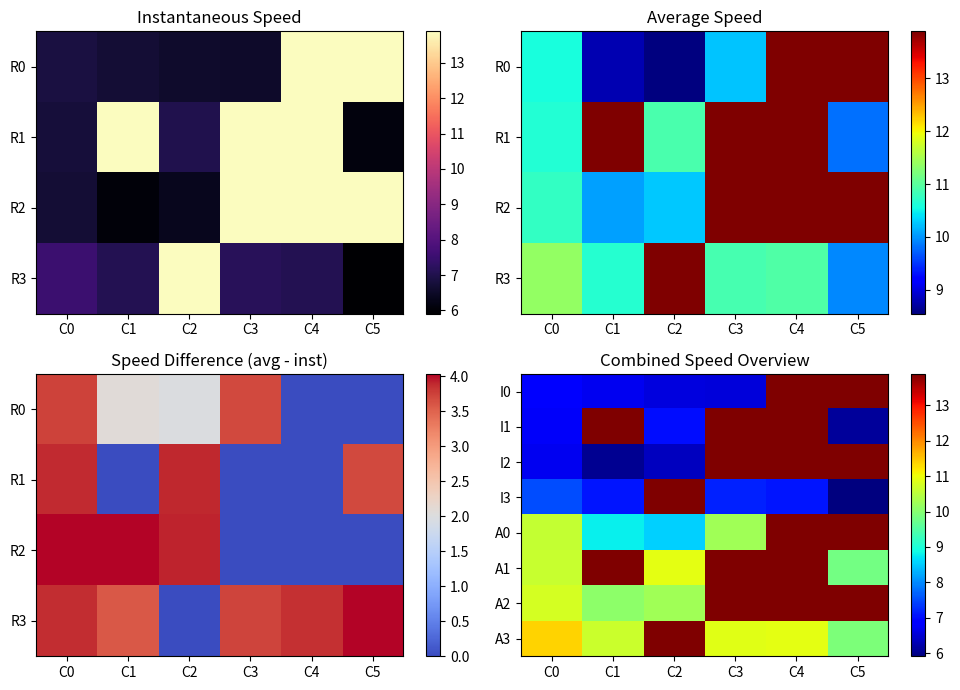

Where is I2 nearest to the value 9?

C0